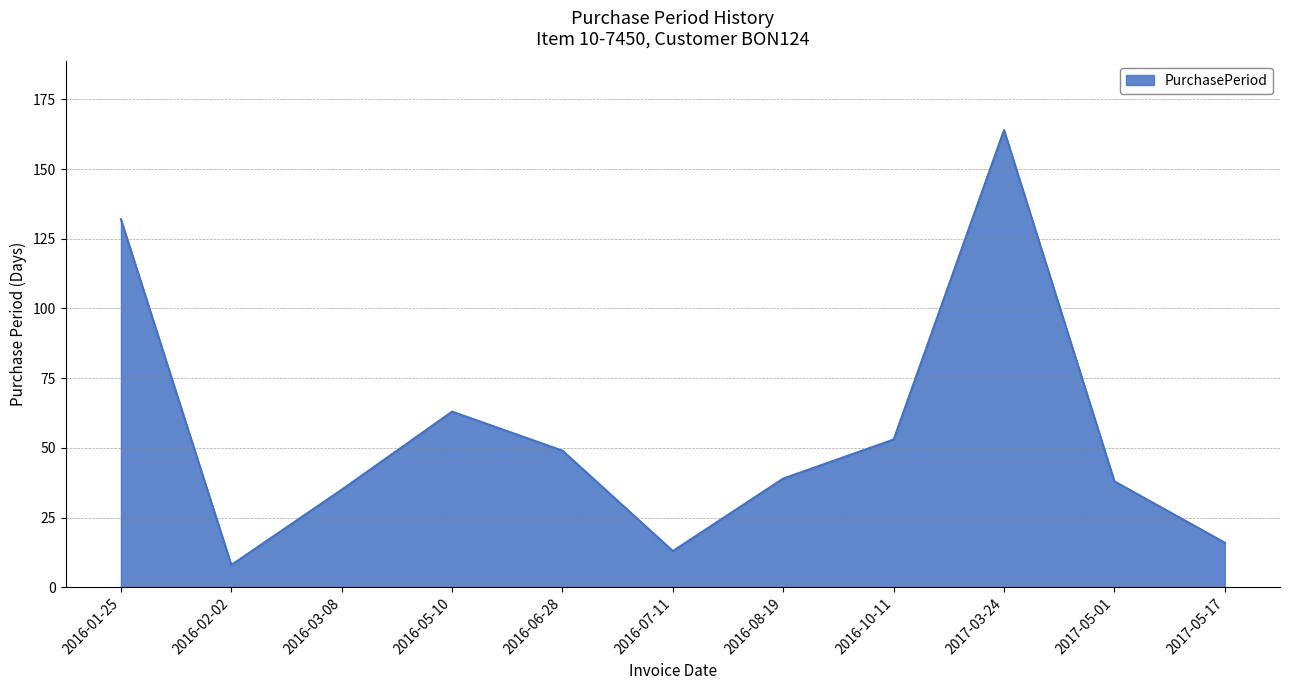

How many interior local peaks (higher than both neighbors) does the data have?

2